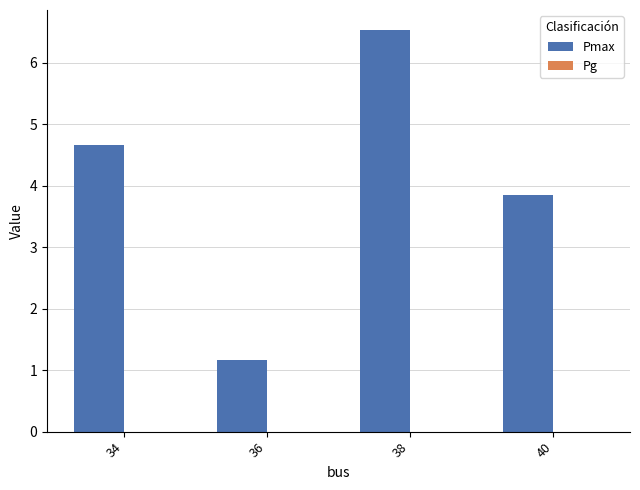

What is the value of the 3rd bar from the left?

6.5